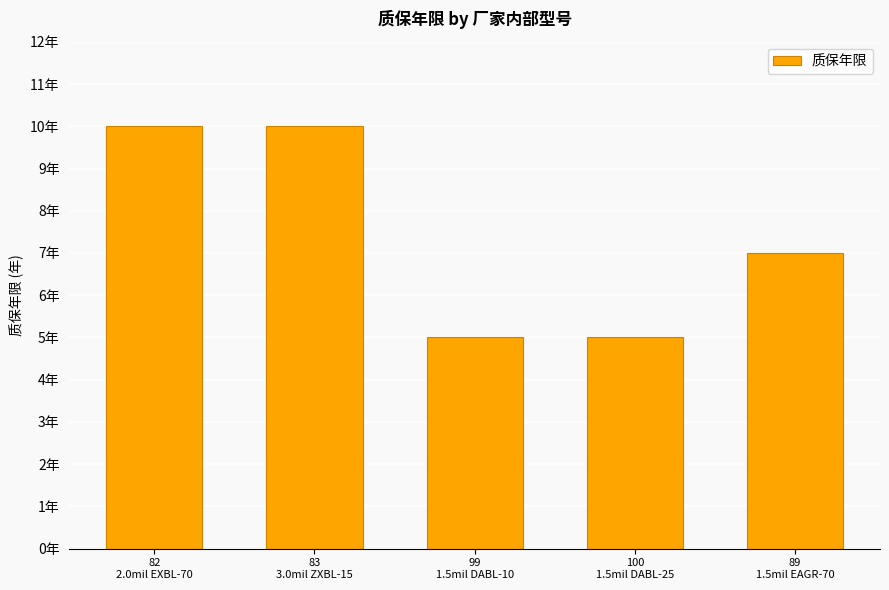

What is the label of the 4th bar from the right?

83
3.0mil ZXBL-15